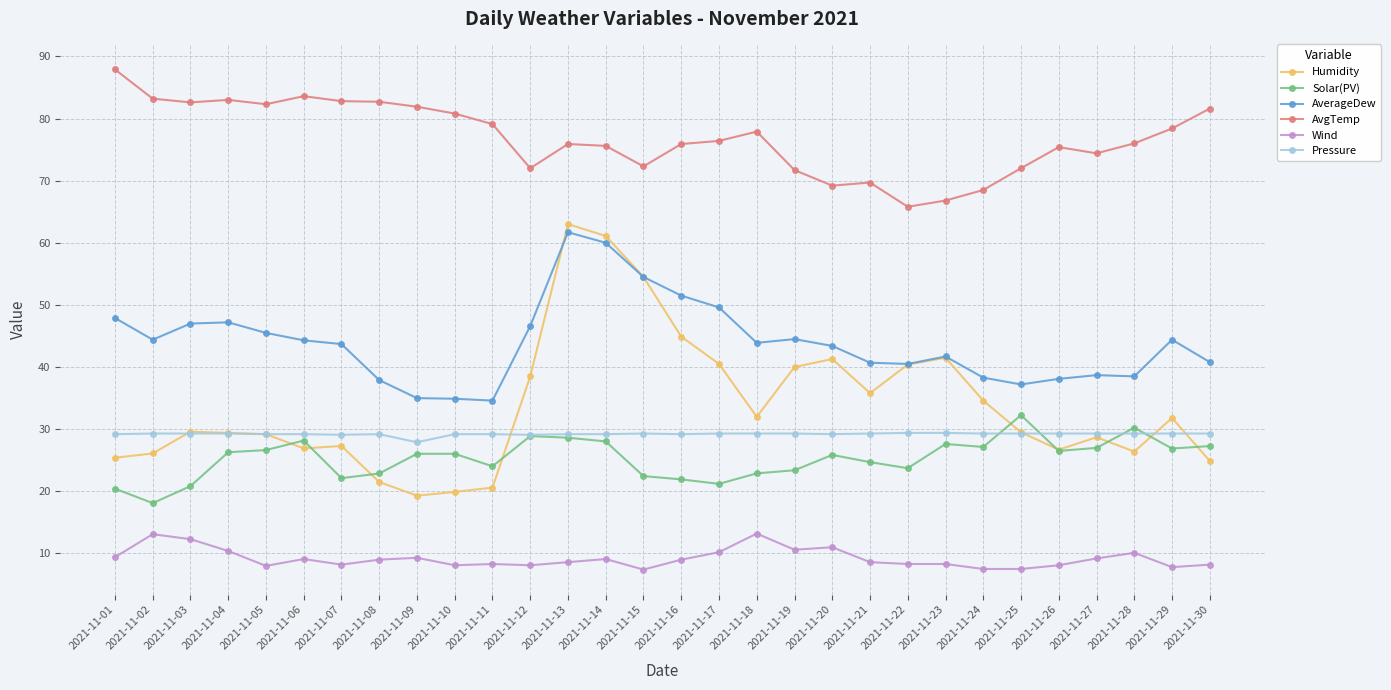

How many series are shown in this chart?

6